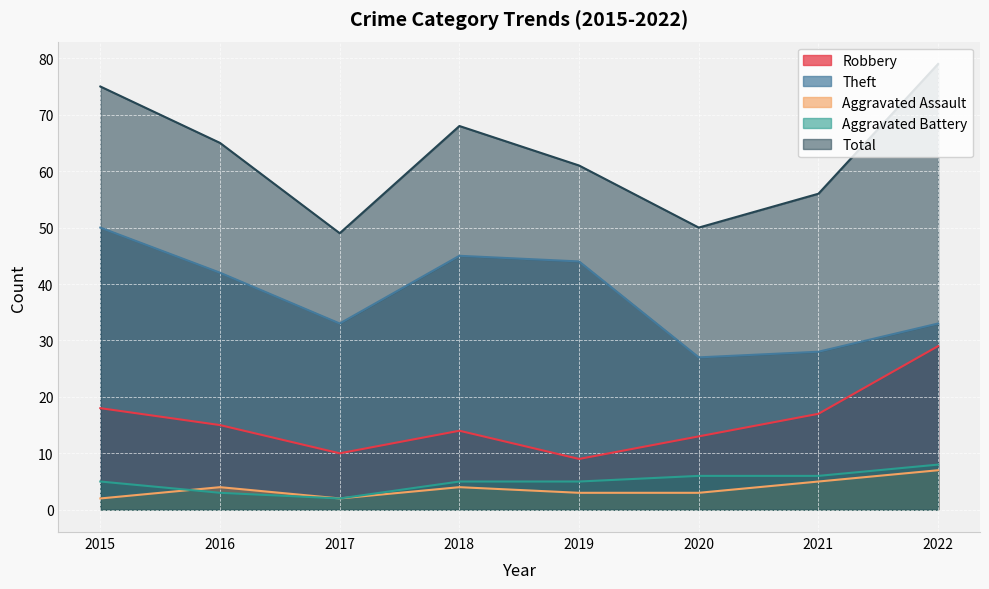

True or false: Robbery and Aggravated Assault intersect in this chart.

False